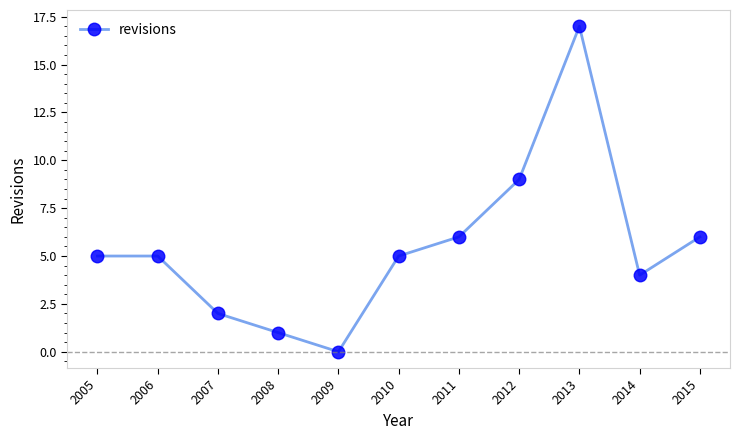

True or false: the data has more than 2 interior local peaks.

False